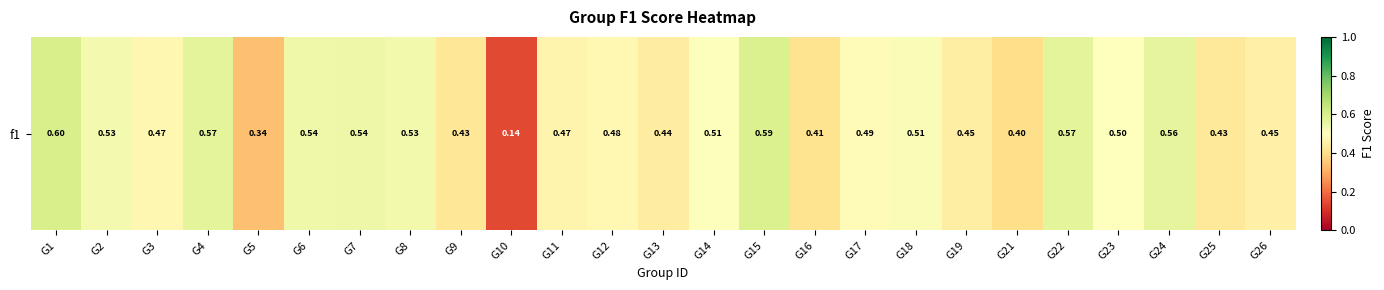

Rank the categories by value from highest to lowest.

G1, G15, G4, G22, G24, G7, G6, G8, G2, G18, G14, G23, G17, G12, G3, G11, G26, G19, G13, G25, G9, G16, G21, G5, G10